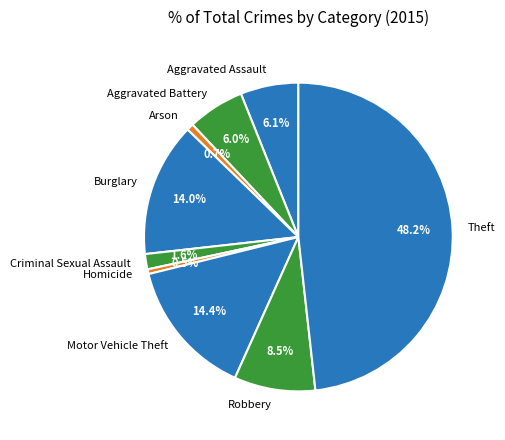

How much of the chart is everything except Burglary?

86.0%